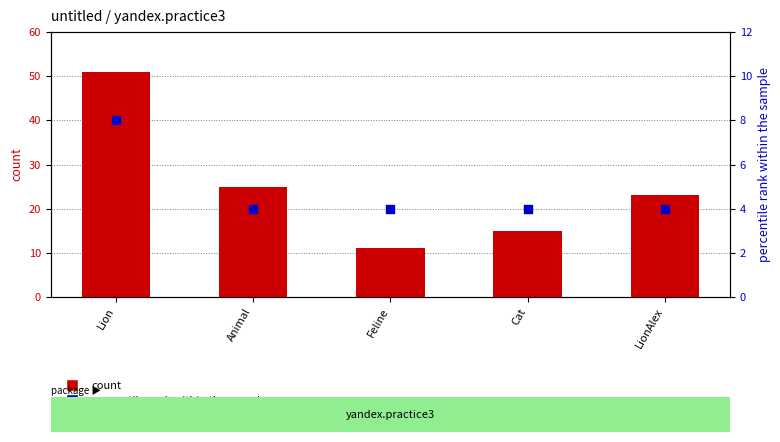

What are all the series names shown in the legend?

count, percentile rank within the sample